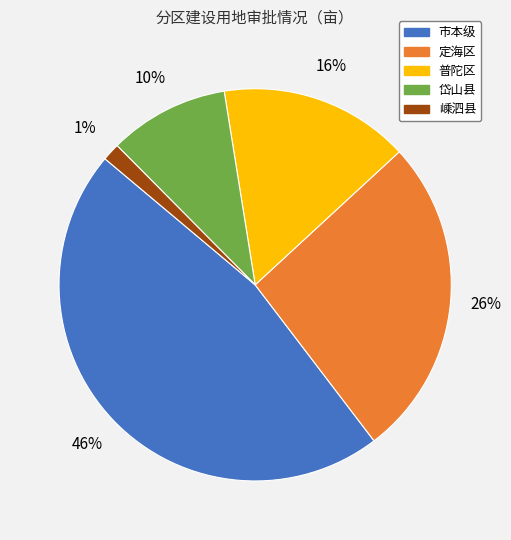

Is it true that 岱山县 is 10% of the pie?

True